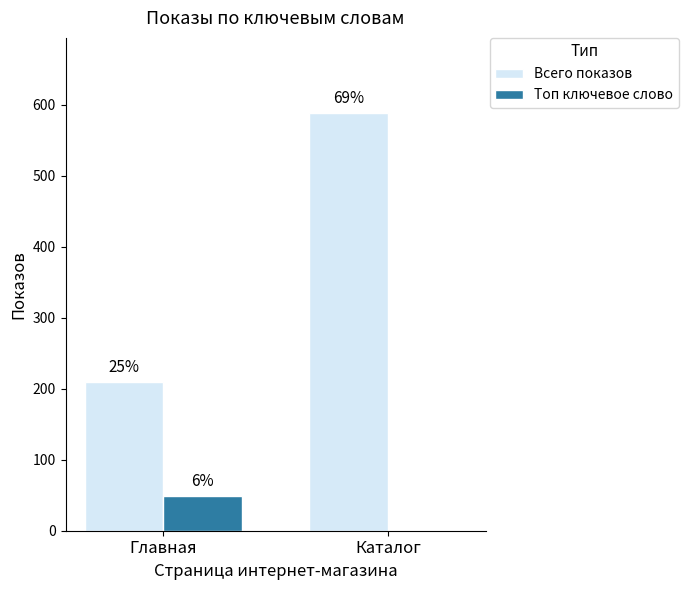

Are the bars horizontal?

No